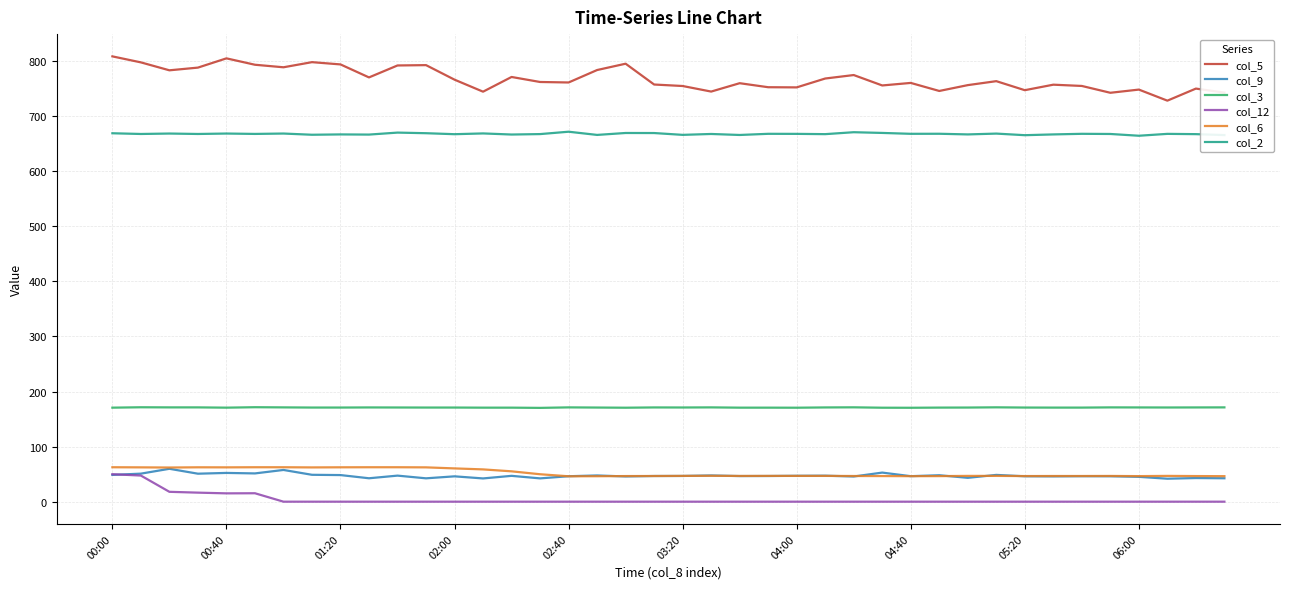

Which series has the largest total across all categories?

col_5